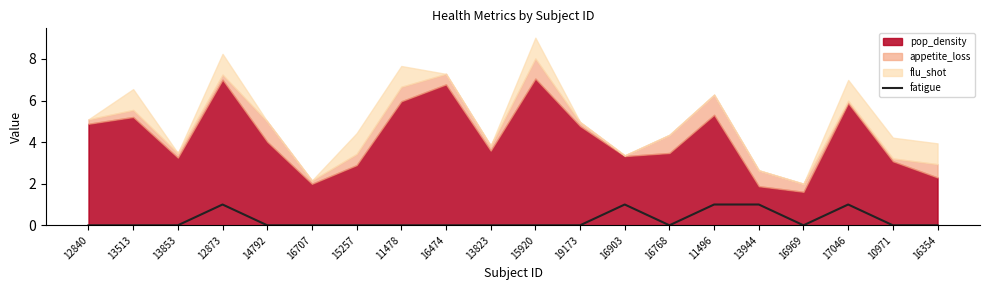

Where is the first local maximum?

12873